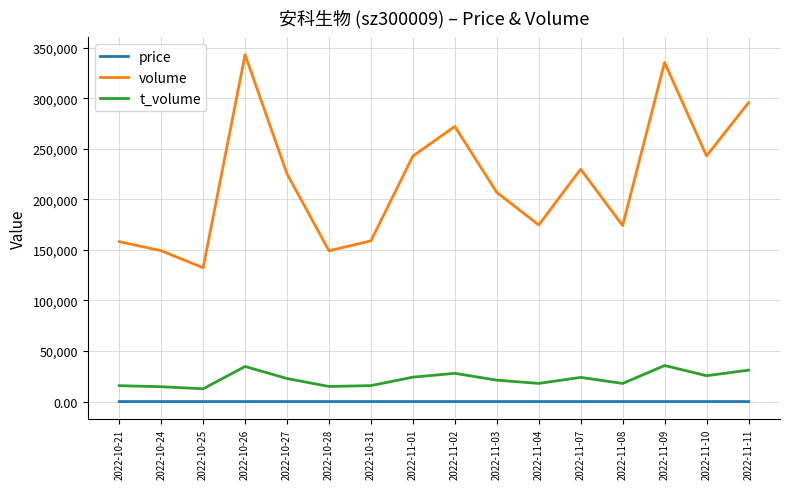

How many lines are shown in the chart?

3